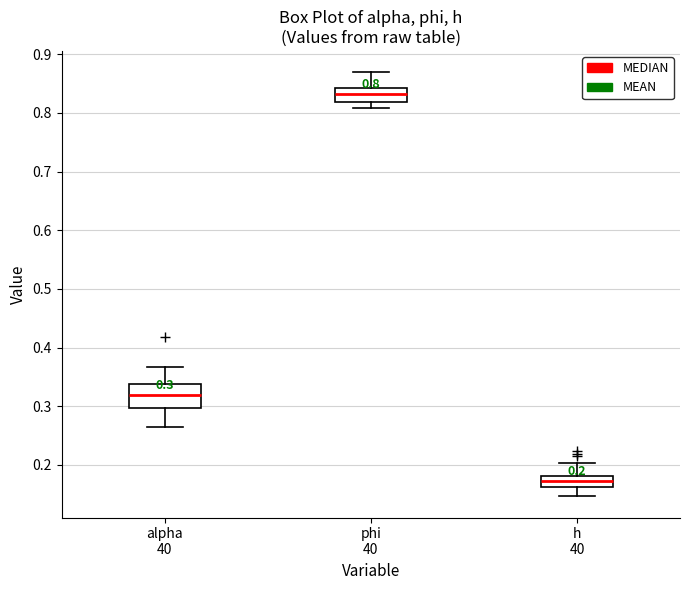

Which box has the lowest median line?

h 40